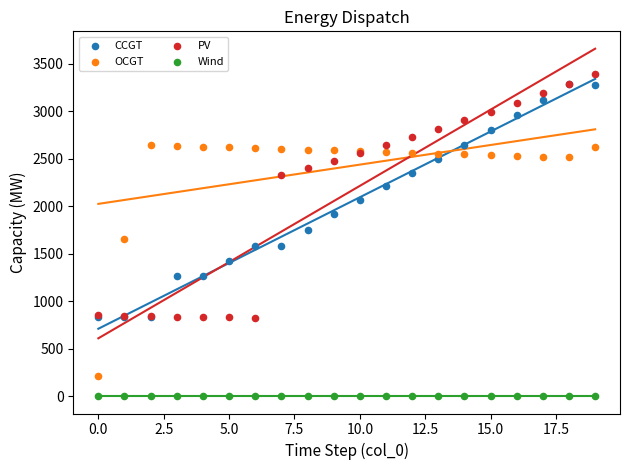

Which series reaches the maximum Y coordinate?

PV